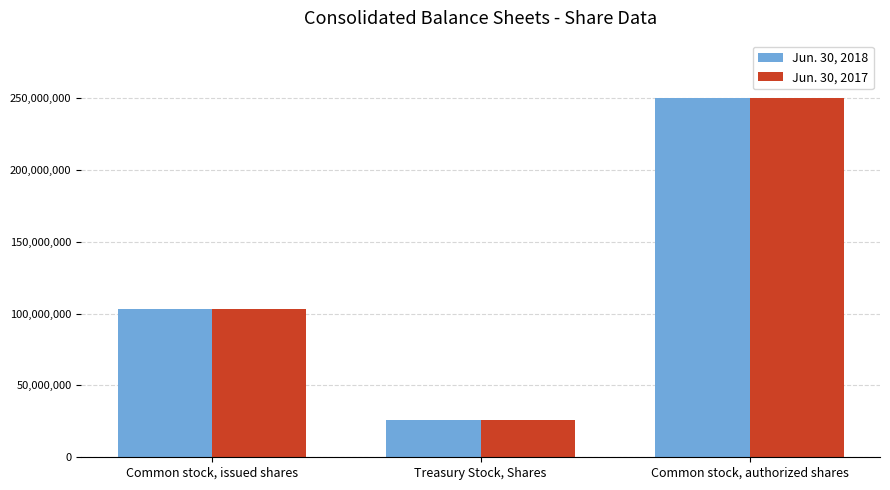

How many values in the Jun. 30, 2018 series are below 103278562?

1